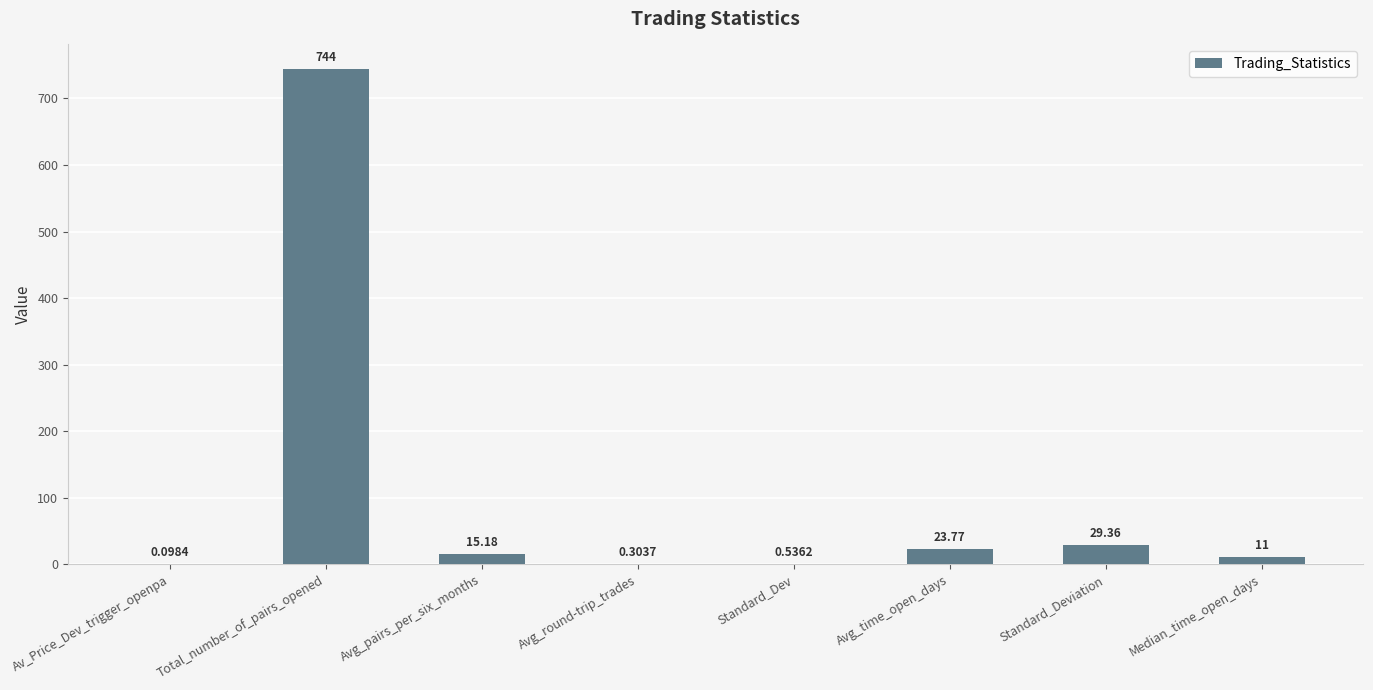

What is the maximum value shown in the chart?

744.0